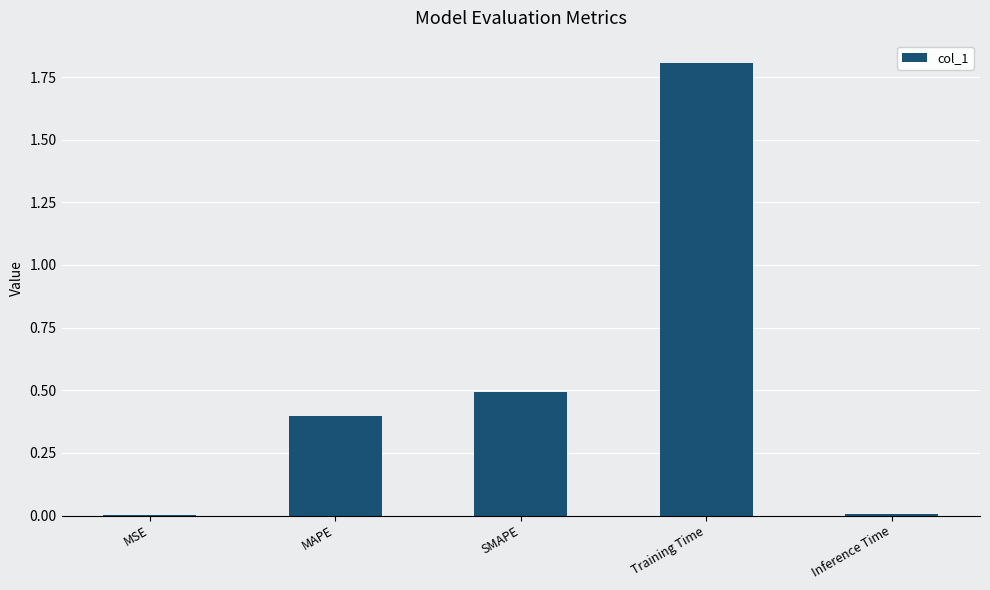

What is the maximum value shown in the chart?

1.8